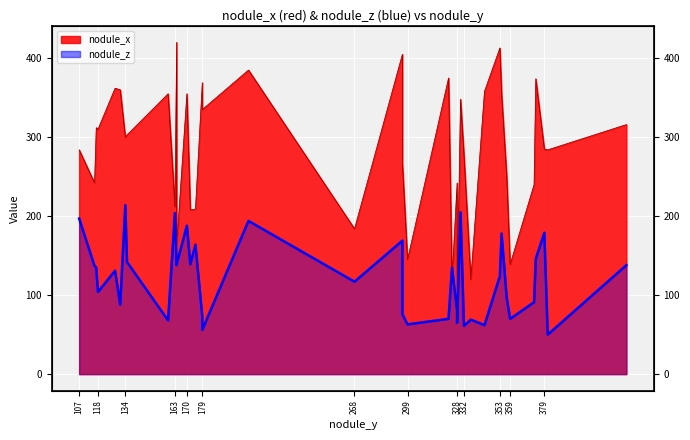

Reading left to right, extract all data points from this chart.

nodule_x: 284	242	312	310	362	360	300	303	355	212	420	163	355	208	209	369	335	385	184	405	267	145	375	120	242	95	348	277	120	358	413	355	250	139	240	374	285	284	316
nodule_z: 197	137	135	104	131	88	214	142	68	204	138	139	188	139	164	73	56	194	117	169	76	63	70	135	80	65	205	61	69	62	124	178	97	70	91	146	179	50	138